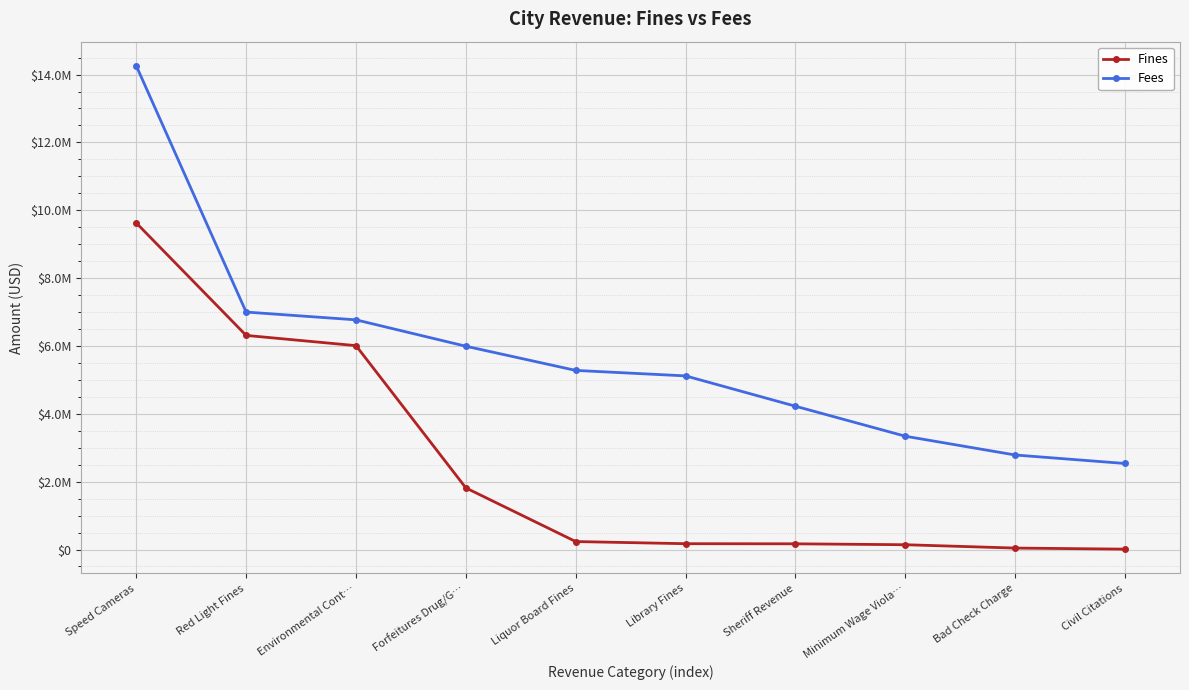

What is the difference between the Fines values at Bad Check Charge and Speed Cameras?

9582887.2